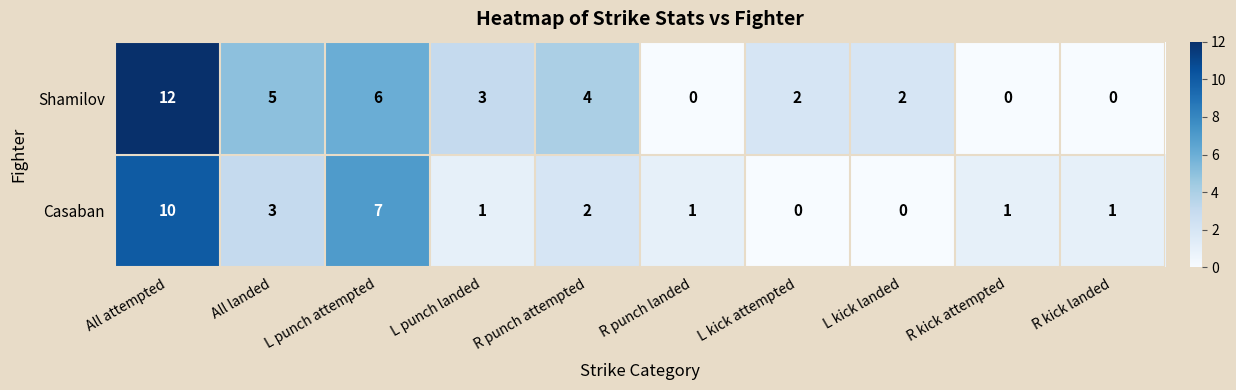

Which series has the largest range (max minus min)?

Shamilov